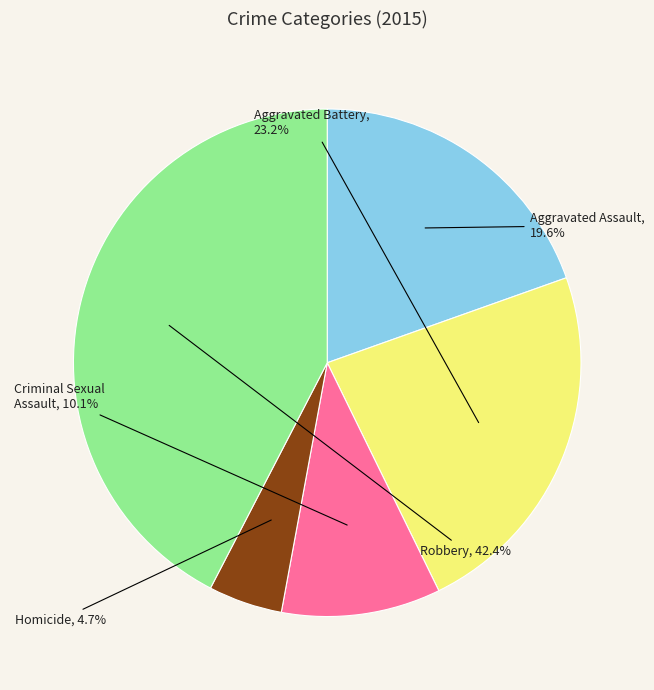

To the nearest percent, what is the average slice percentage?

20%